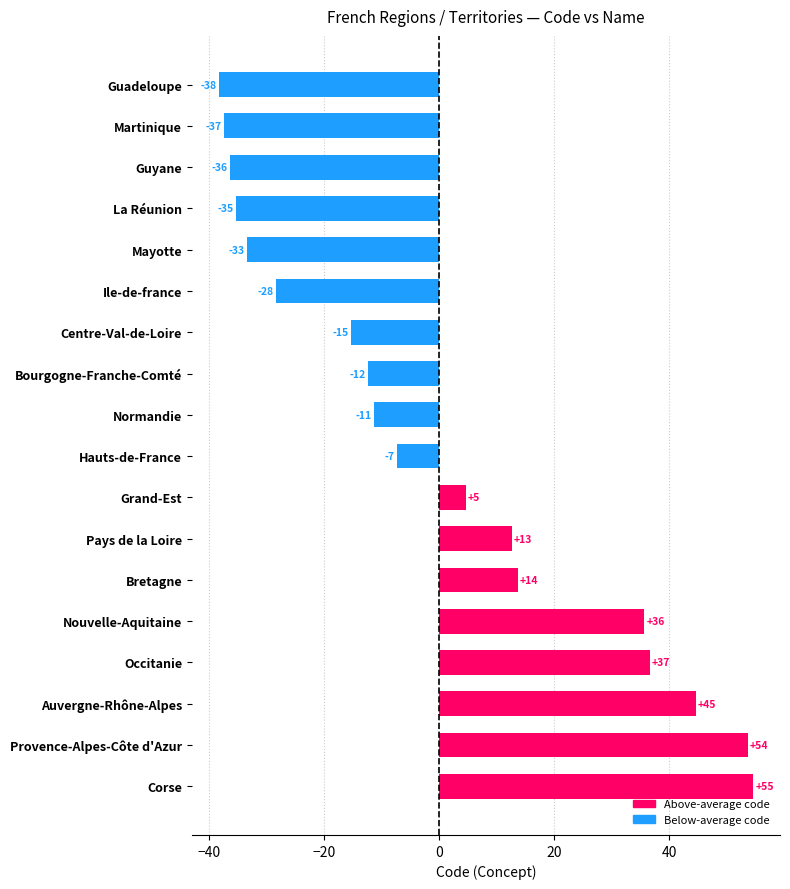

Are the bars horizontal?

Yes